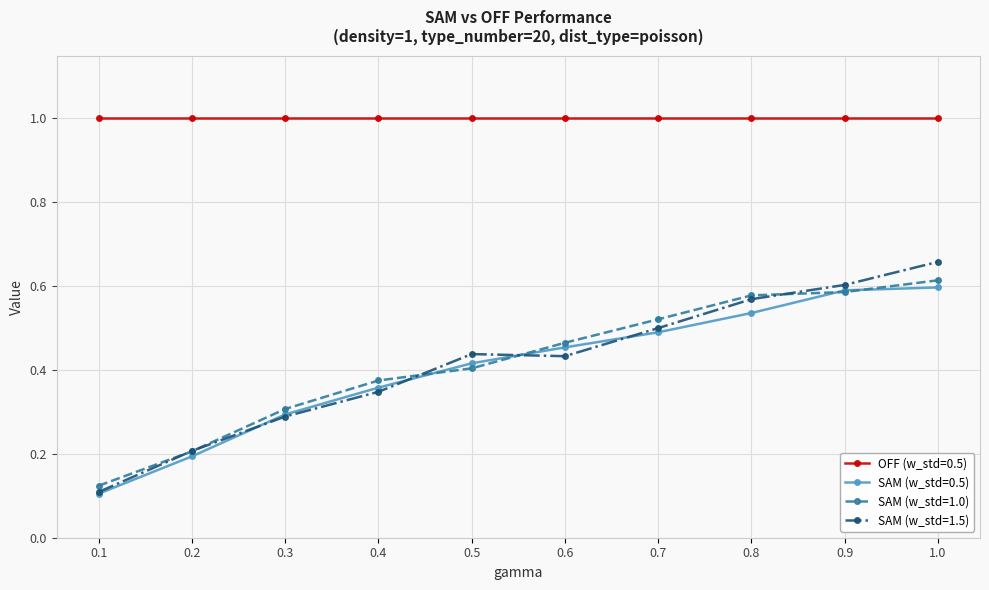

How many lines are shown in the chart?

4